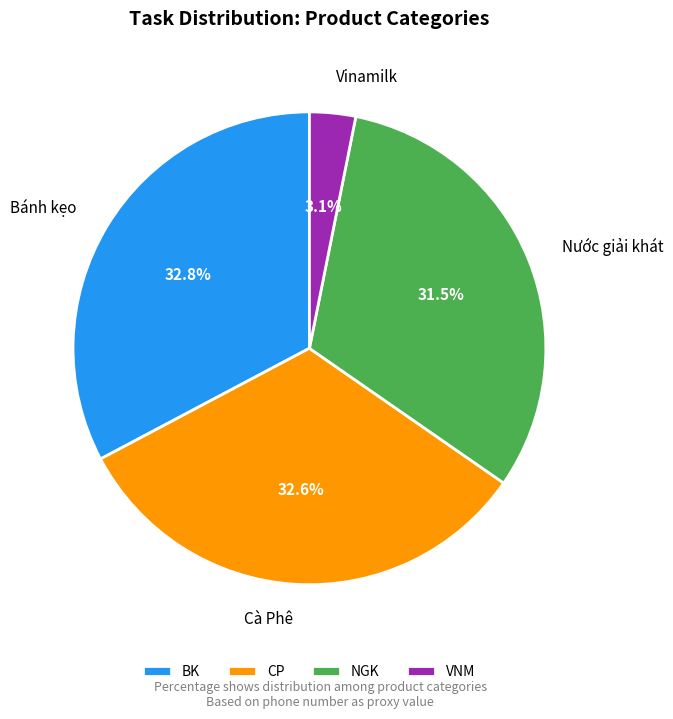

Is there a majority slice in this chart?

No